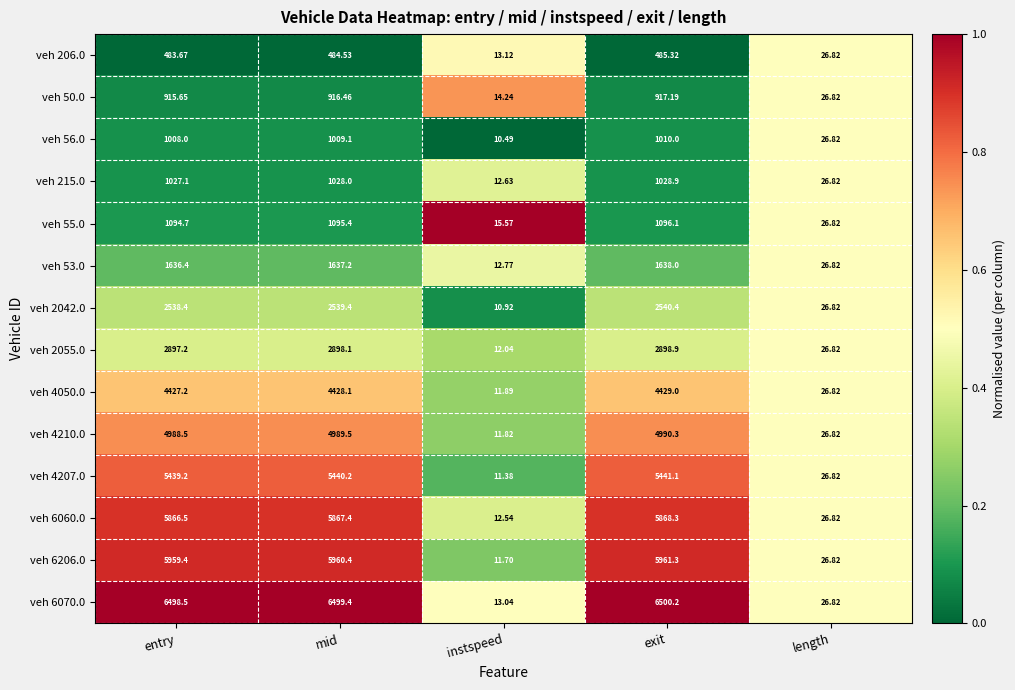

Which category has the highest value across all series?

exit